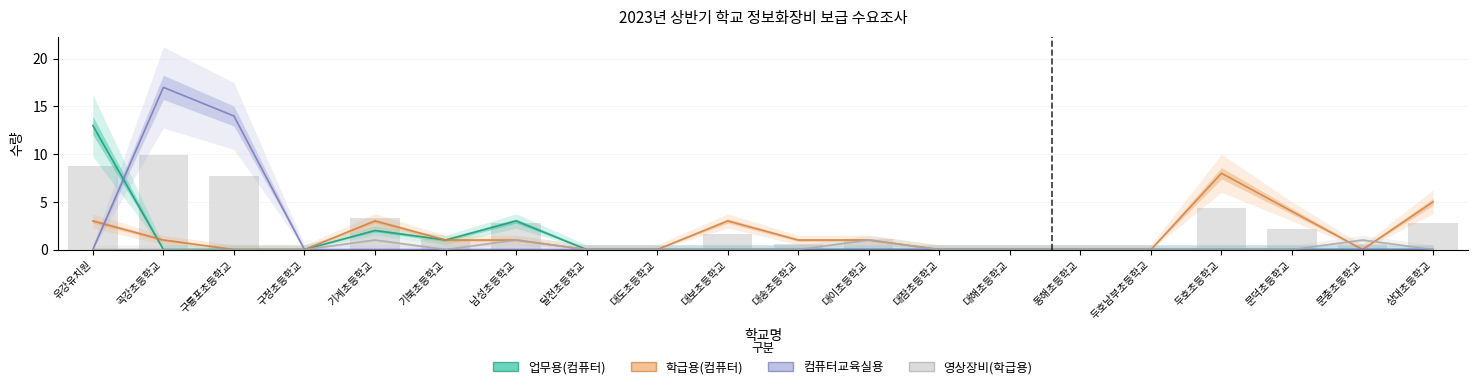

What is the sum of the 학급용(컴퓨터) values at 두호초등학교 and 달전초등학교?

8